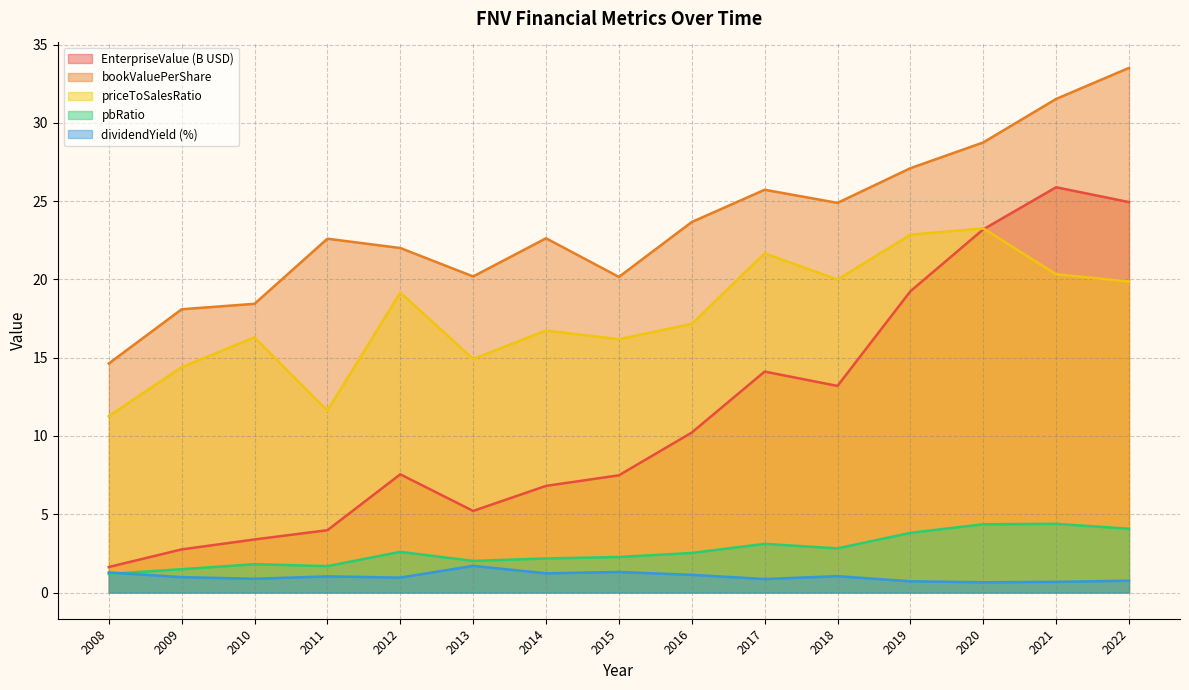

What is the value of the priceToSalesRatio point at the 14th from the left?

20.3